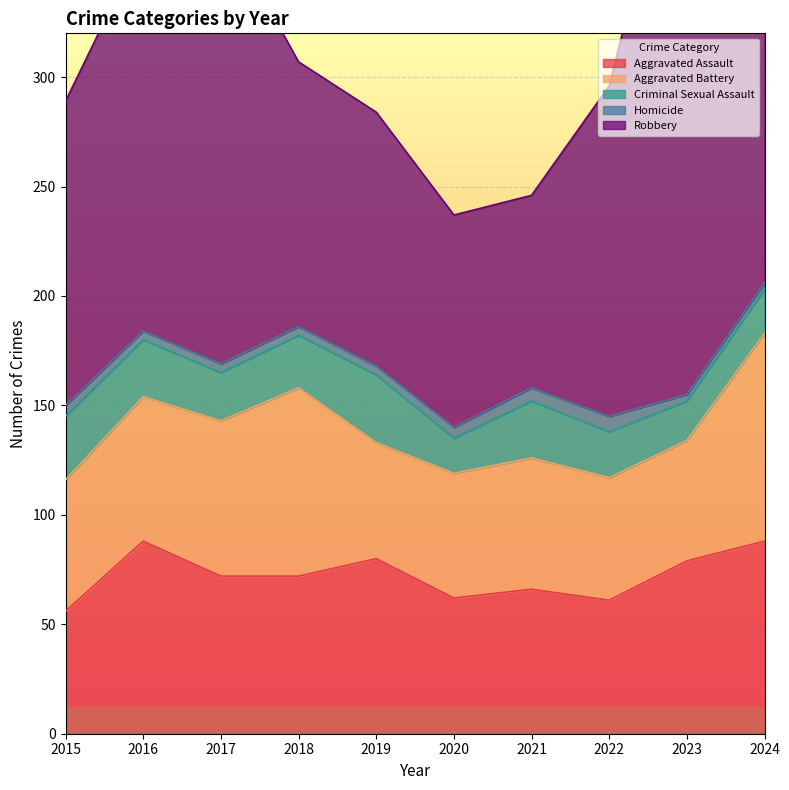

What is the sum of the Aggravated Assault values at 2024 and 2023?

167